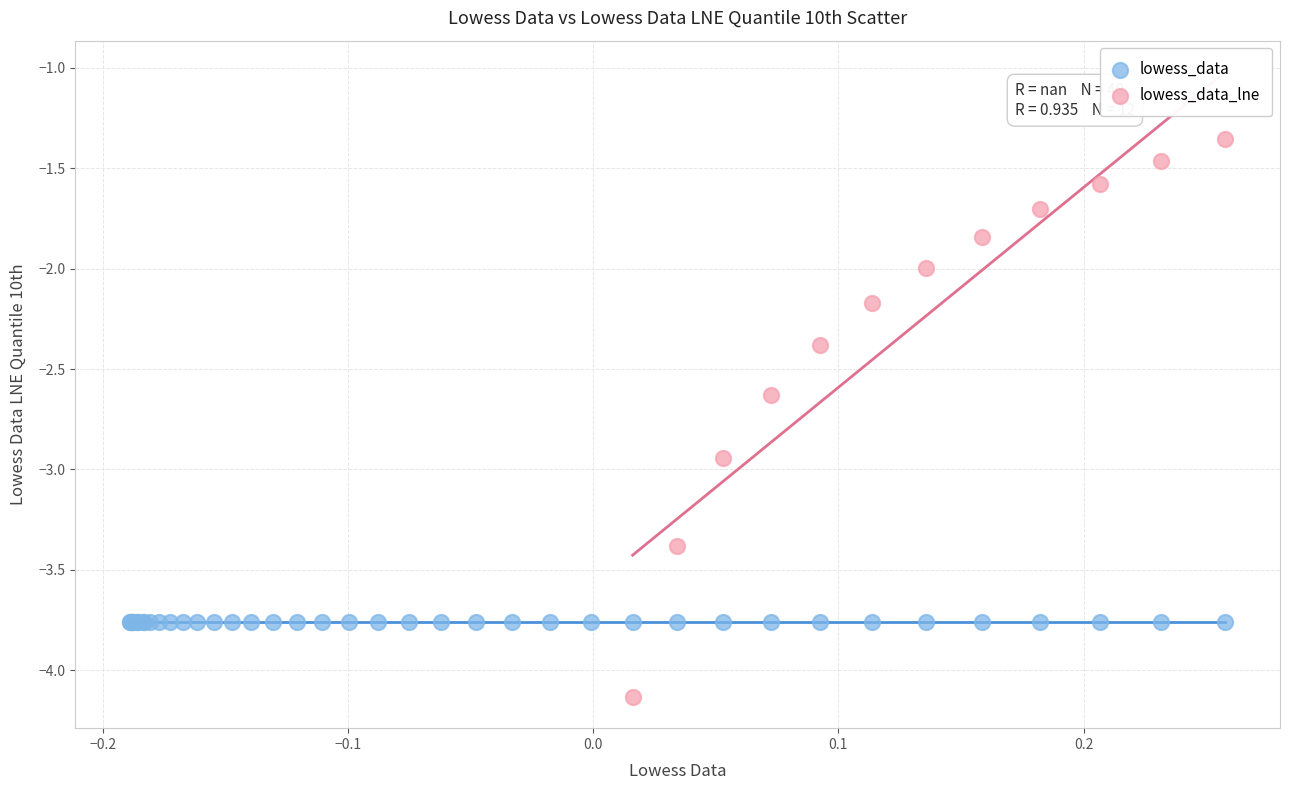

Which series reaches the minimum Y coordinate?

lowess_data_lne